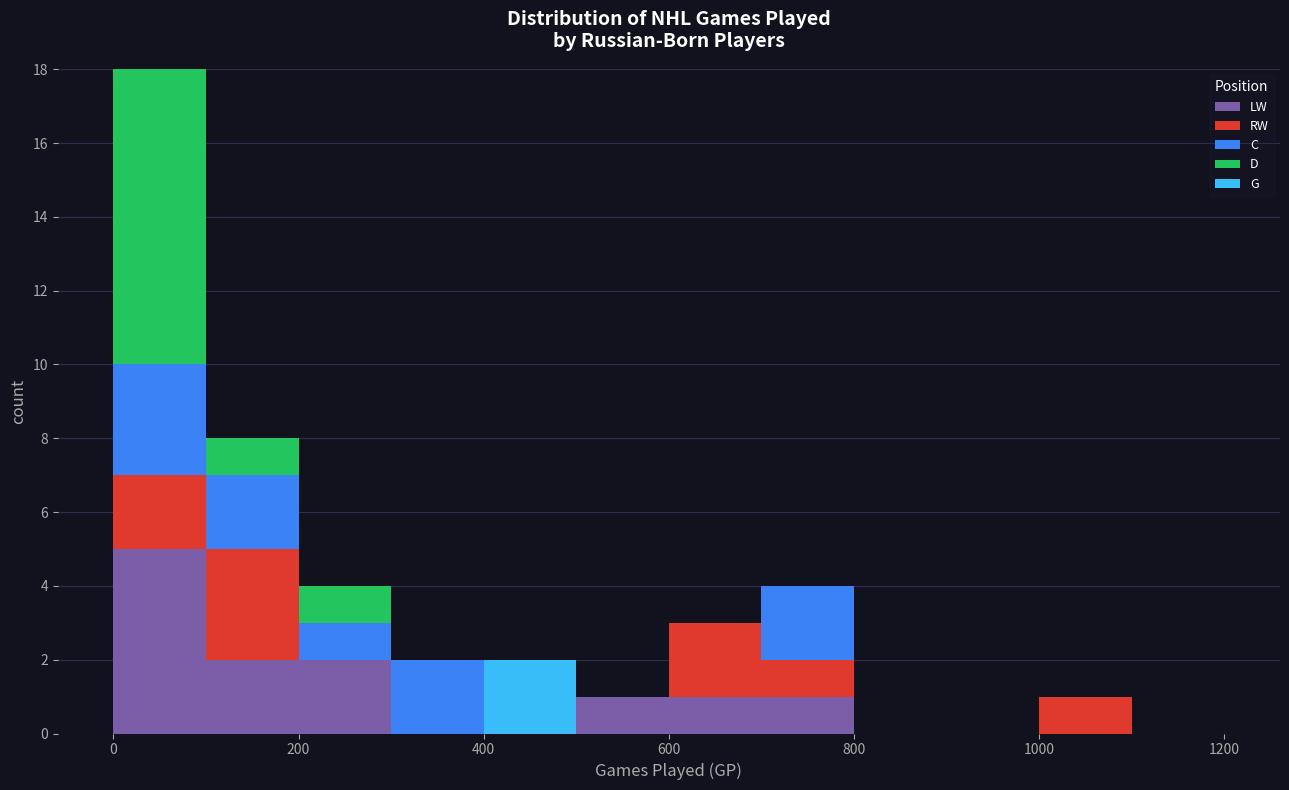

What is the total height of the stacked bar covering 0 to 100 on the x-axis? The values are not printed on the chart, so give them approximately, as read against the axis.

18